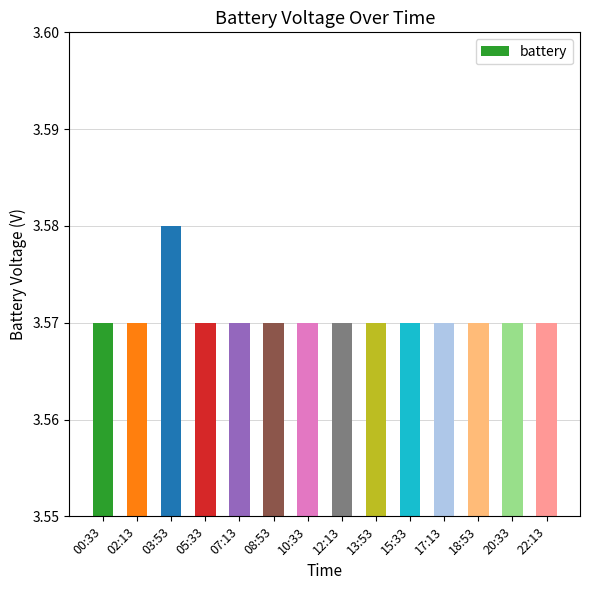

What position from the left is 20:33?

13